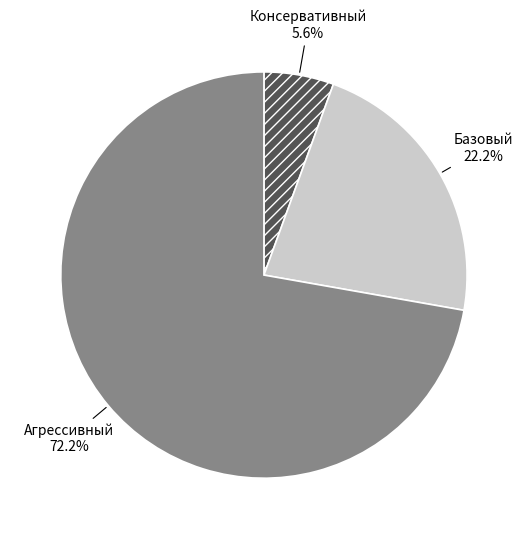

Which has a higher value, Консервативный or Базовый?

Базовый